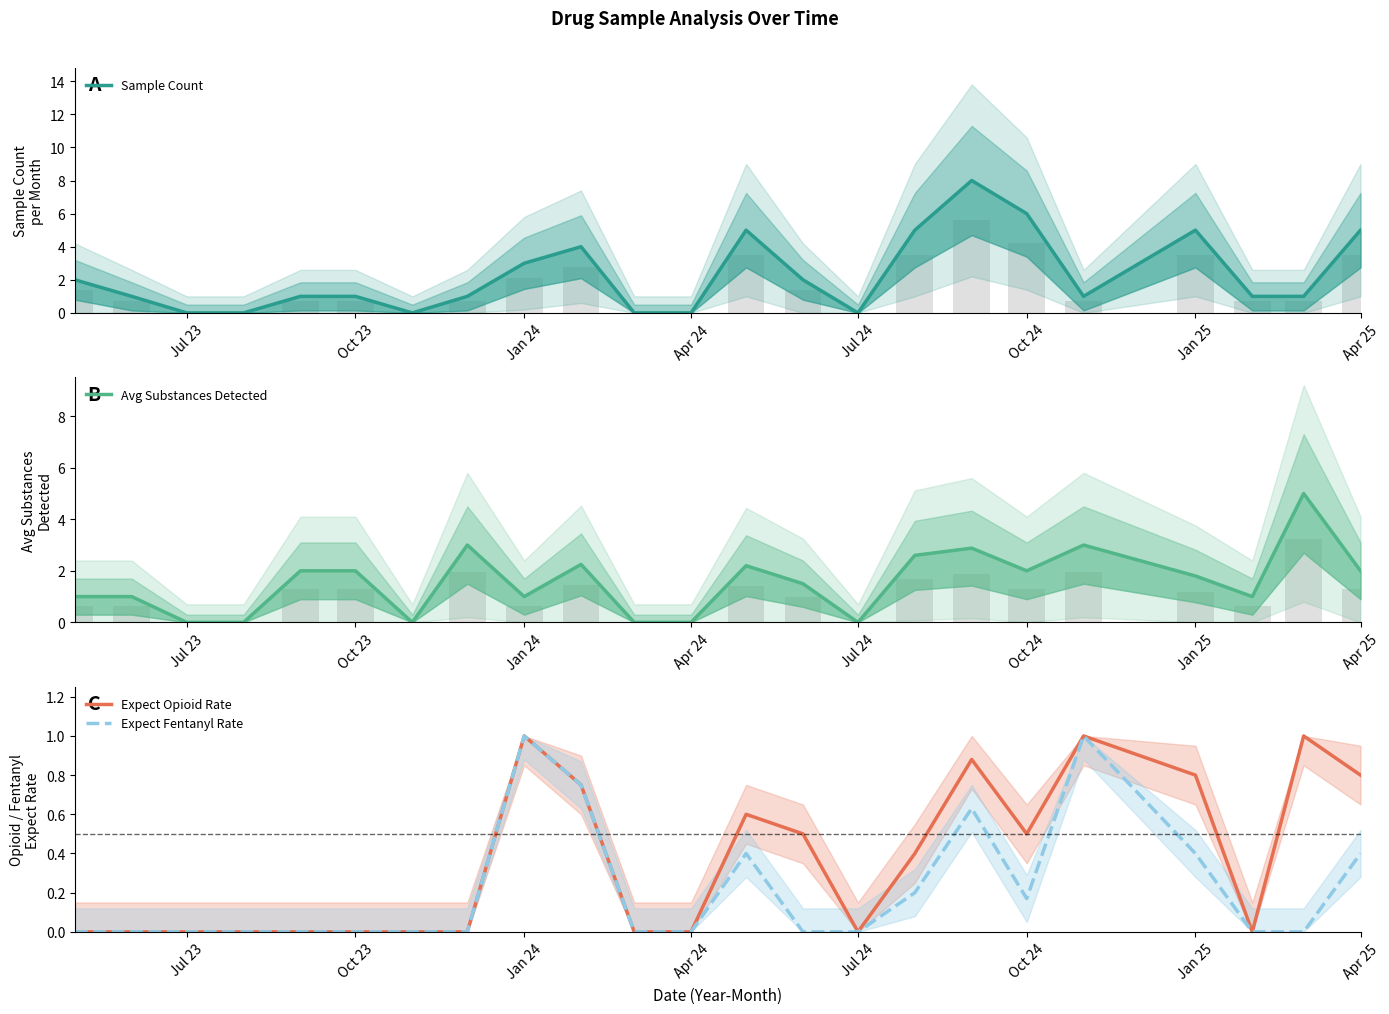

List the series in order of their peak value, highest first.

Sample Count, Avg Substances Detected, Expect Opioid Rate, Expect Fentanyl Rate